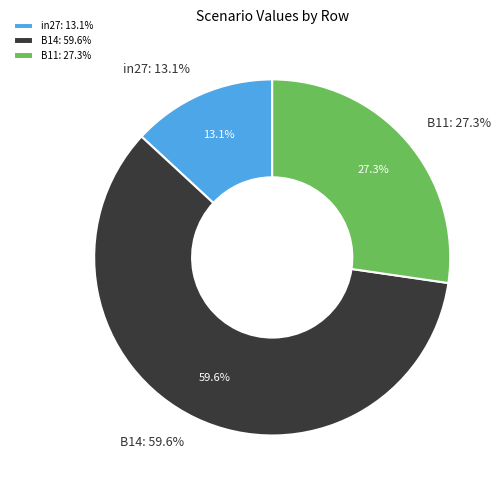

What percentage do B11 and in27 together represent?

40.4%